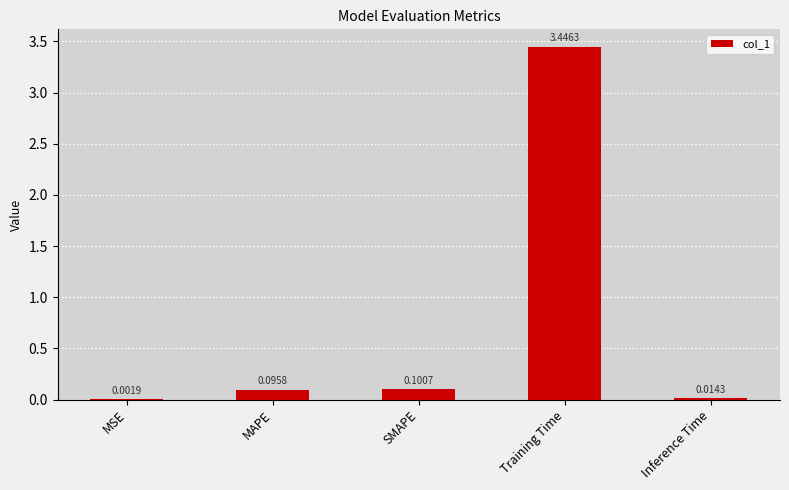

What is the change in value from MSE to Training Time?

+3.4